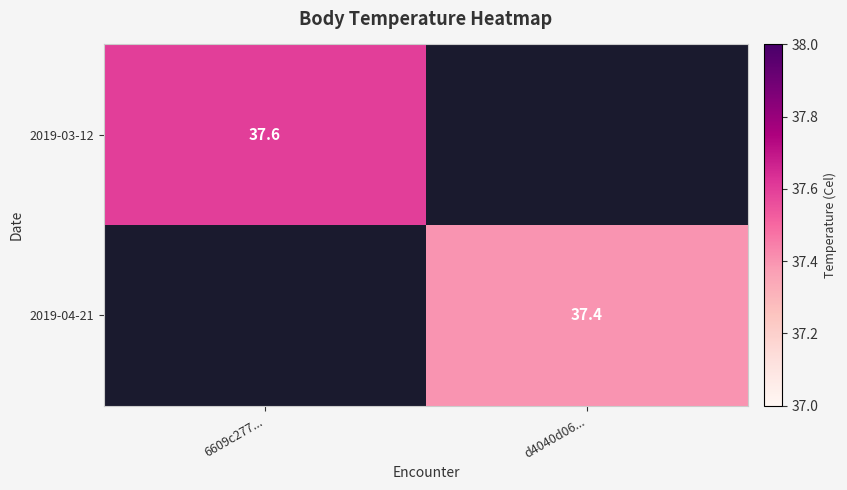

Is it true that 2019-03-12 equals 37.6 at 6609c277...?

True